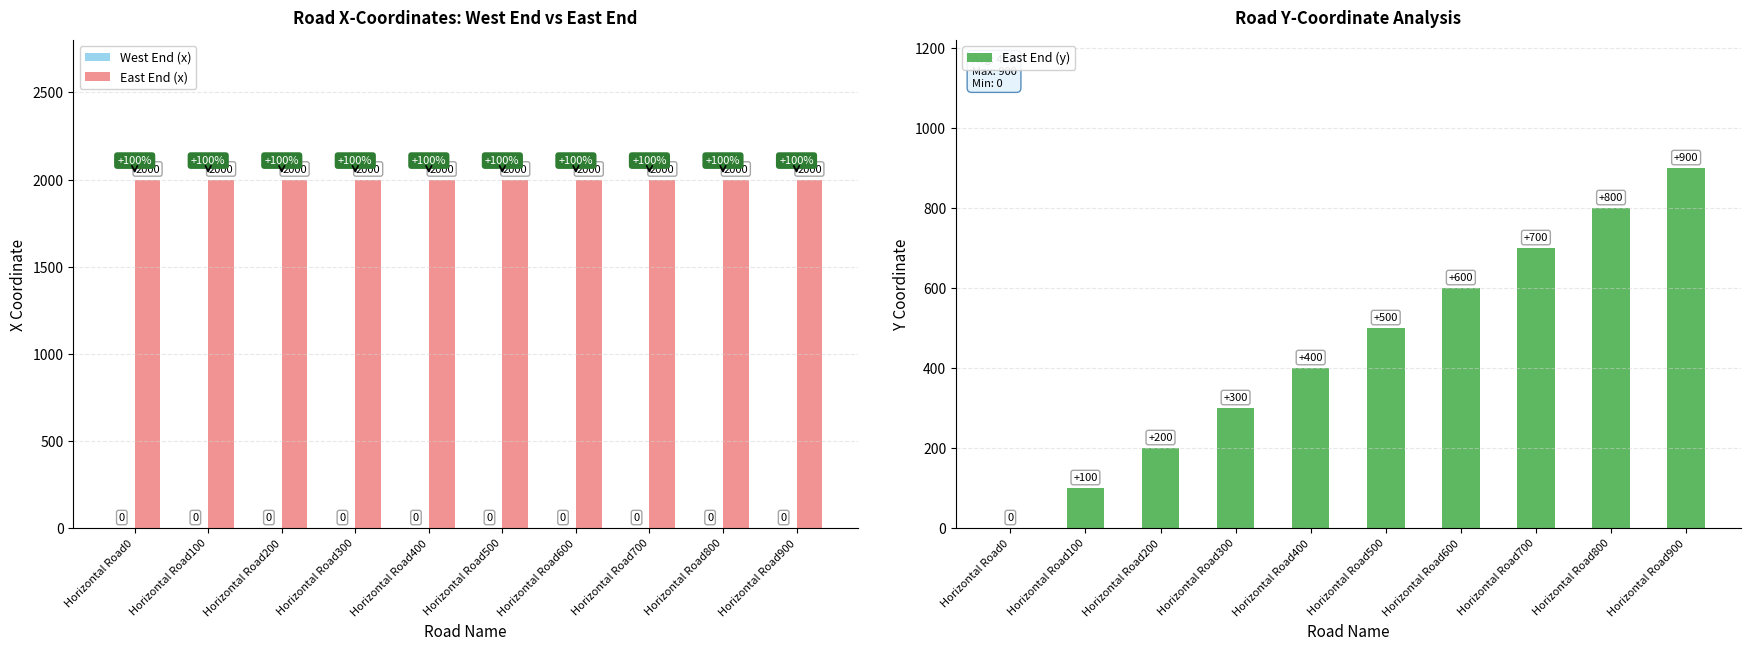

Rank the categories by East End (y) value from highest to lowest.

Horizontal Road900, Horizontal Road800, Horizontal Road700, Horizontal Road600, Horizontal Road500, Horizontal Road400, Horizontal Road300, Horizontal Road200, Horizontal Road100, Horizontal Road0